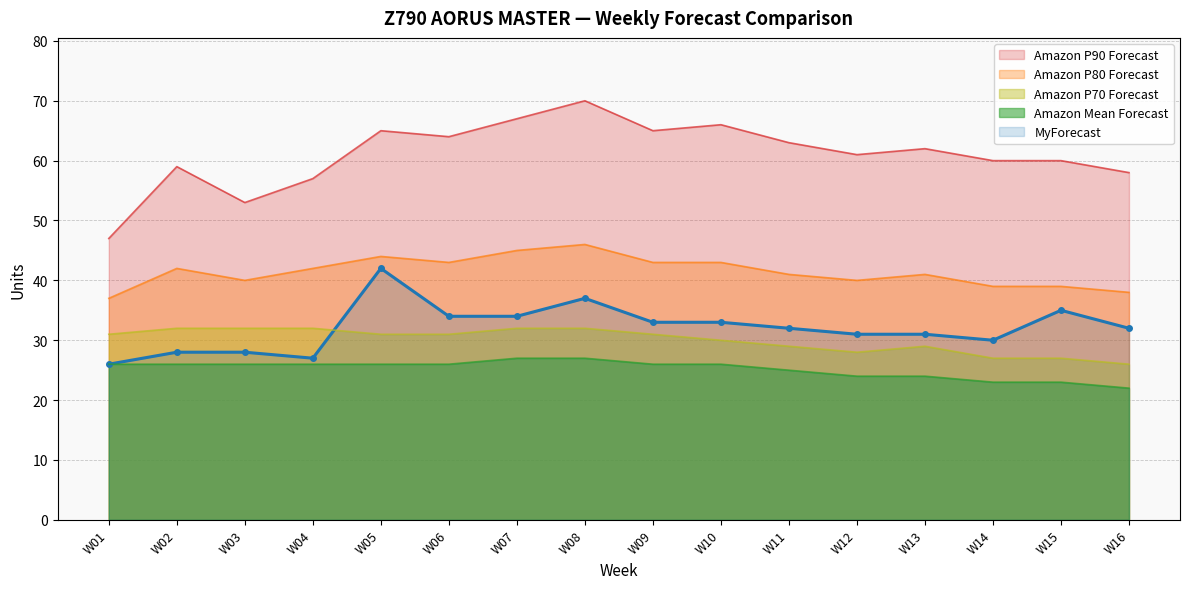

Which series has the widest spread of values?

Amazon P90 Forecast